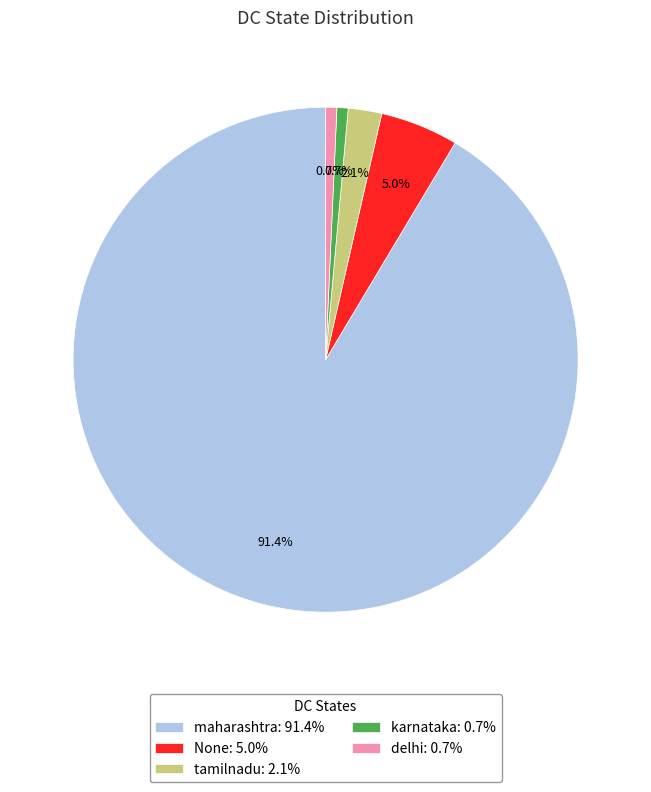

What is the ratio of the value at maharashtra to the value at delhi?

128.0